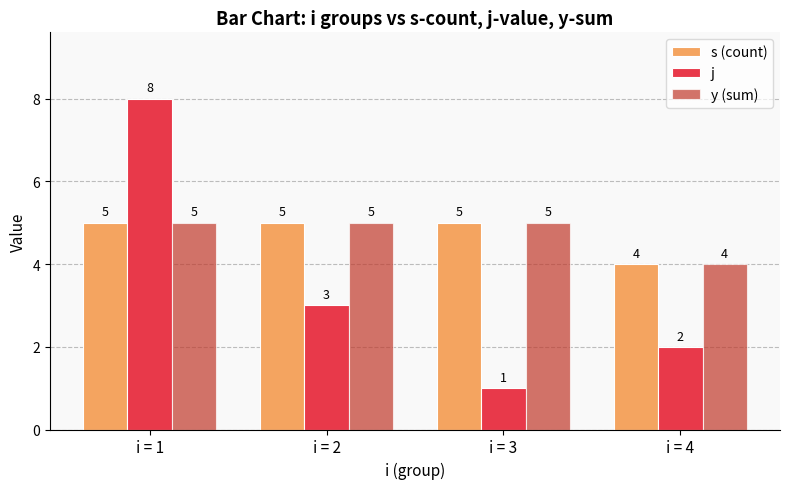

Reading left to right, what are all the values shown in this chart?

s (count): i = 1=5	i = 2=5	i = 3=5	i = 4=4
j: i = 1=8	i = 2=3	i = 3=1	i = 4=2
y (sum): i = 1=5	i = 2=5	i = 3=5	i = 4=4